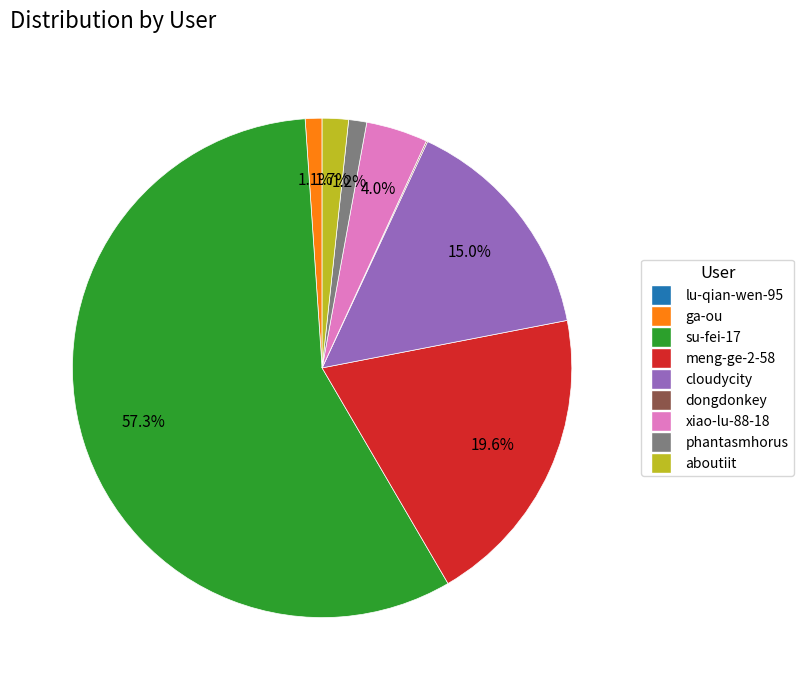

What percentage is the xiao-lu-88-18 slice, to the nearest percent?

4%